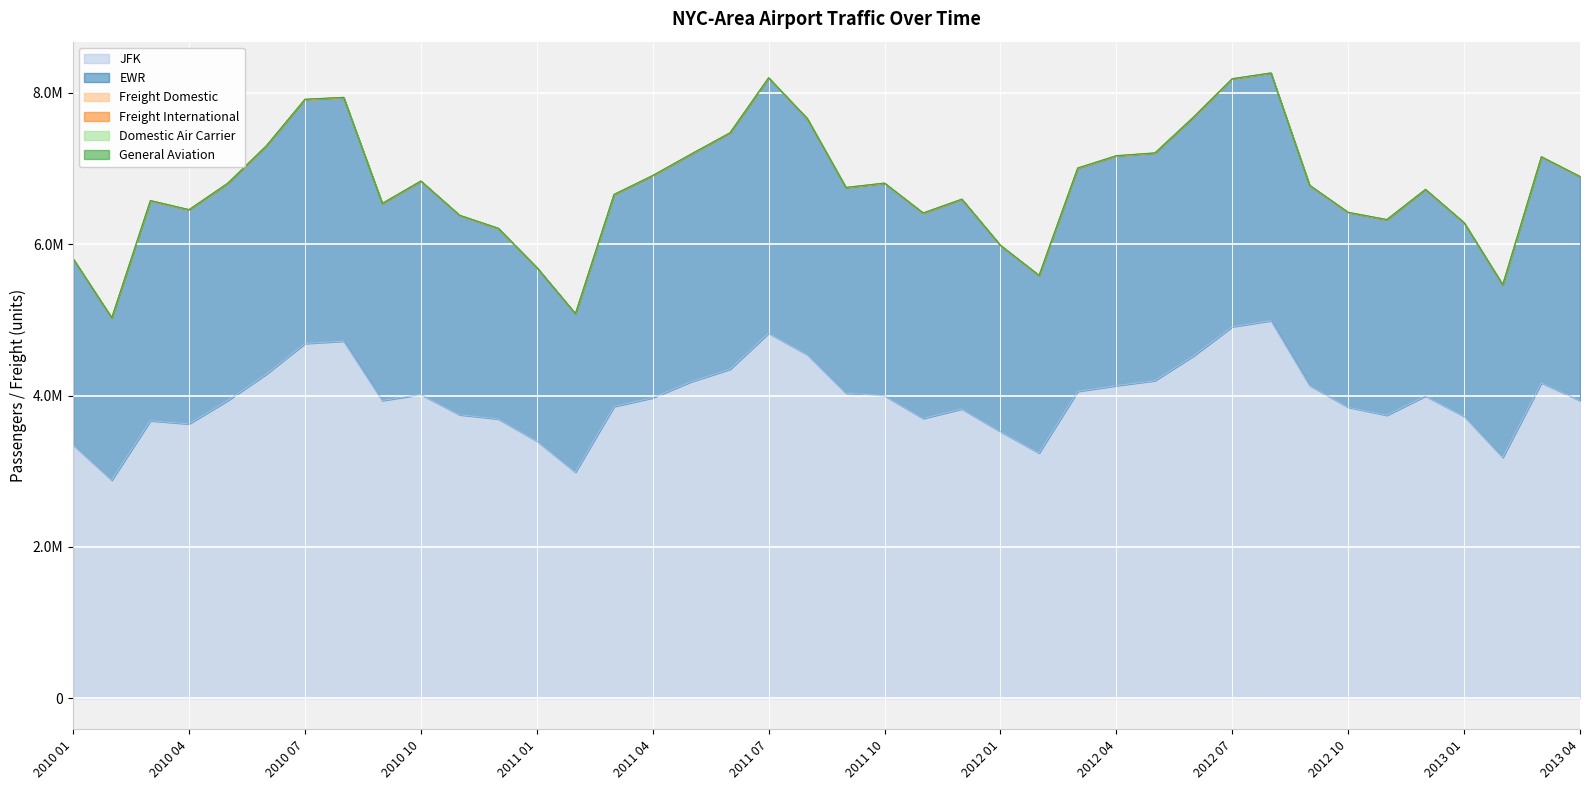

How many values in the Freight International series are below 115445?

20